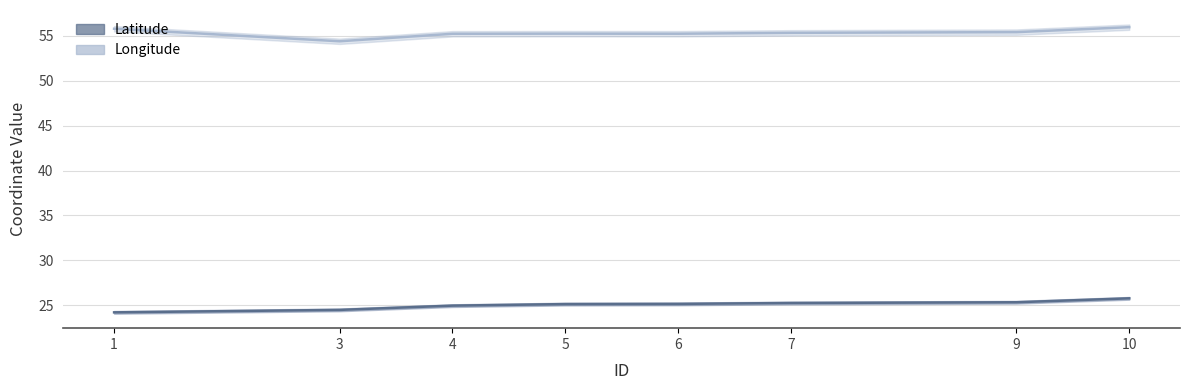

At which label does Longitude reach its minimum?

3